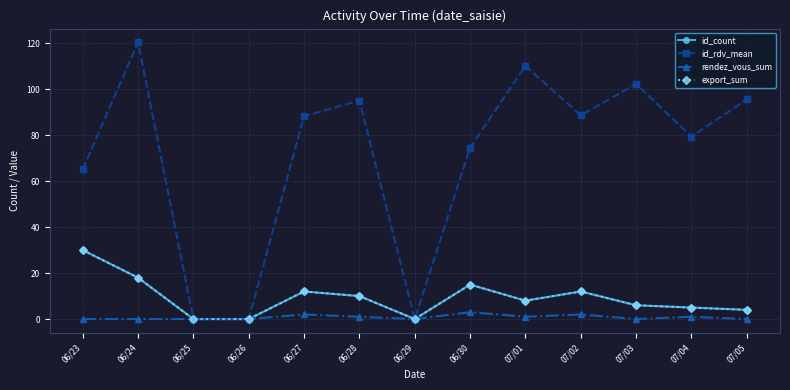

True or false: id_rdv_mean and id_count intersect in this chart.

False